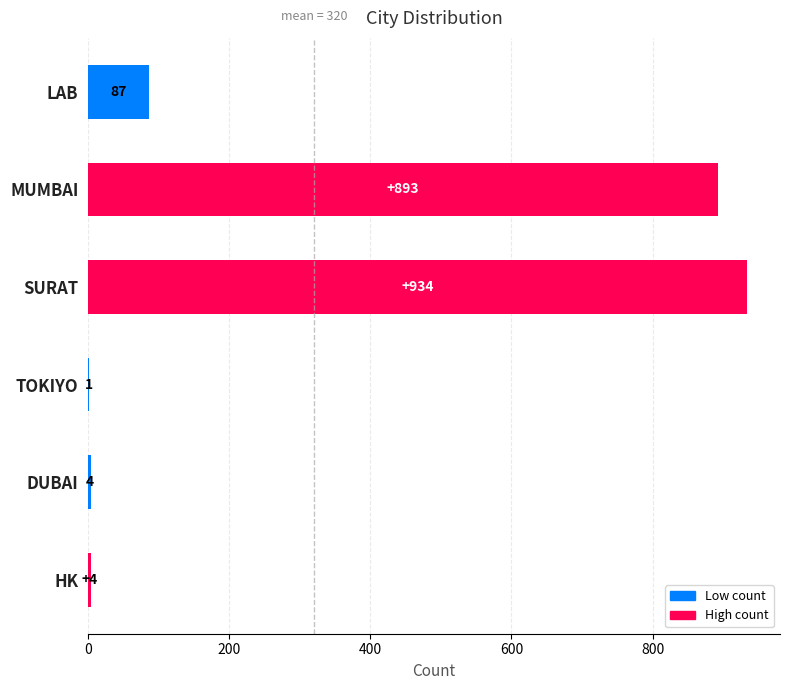

Reading bottom to top, extract all data points from this chart.

HK=4	DUBAI=4	TOKIYO=1	SURAT=934	MUMBAI=893	LAB=87